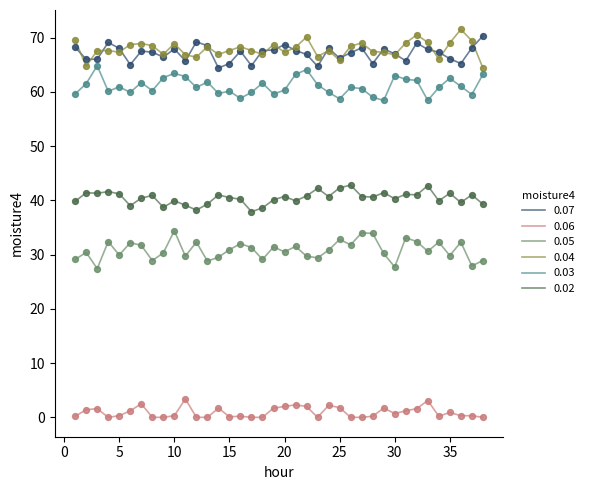

True or false: 0.05 and 0.06 intersect in this chart.

False